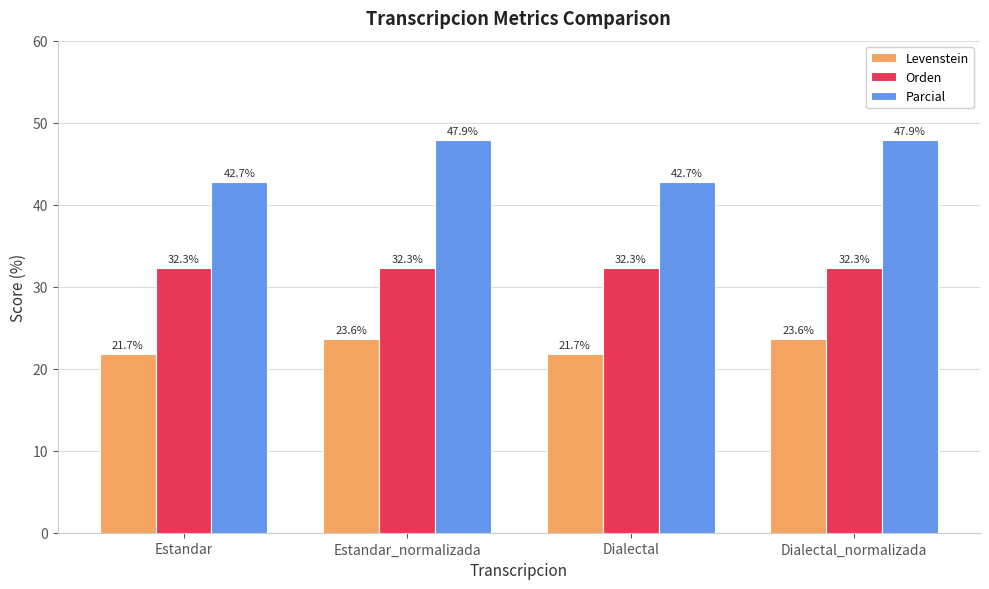

What is the difference between the maximum and minimum values in the Levenstein series?

1.9